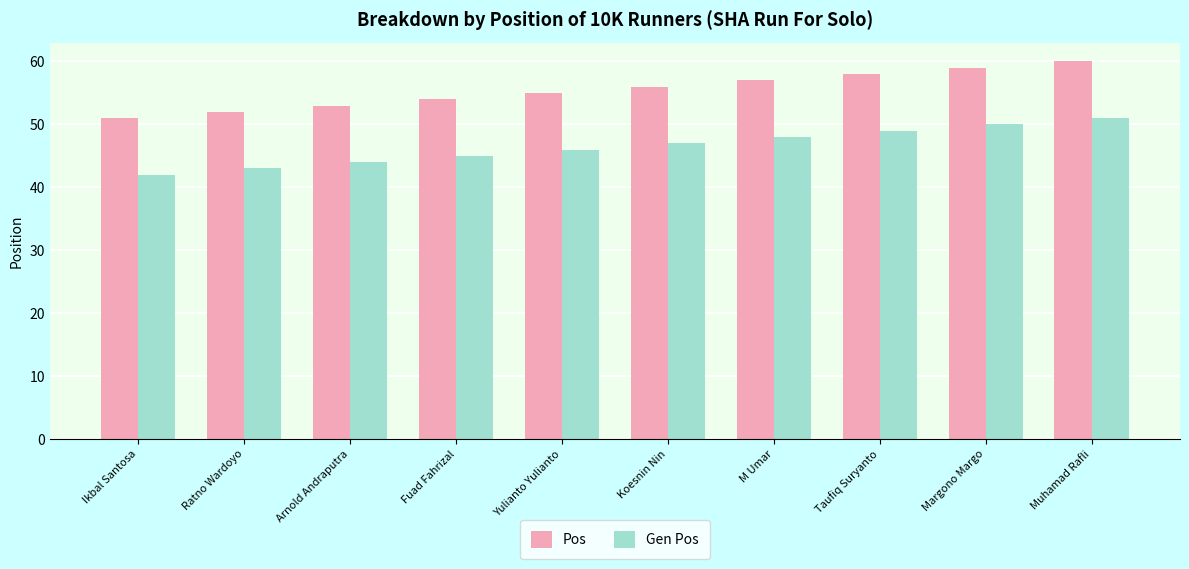

What is the difference between the Pos values at Ikbal Santosa and Muhamad Rafli?

9